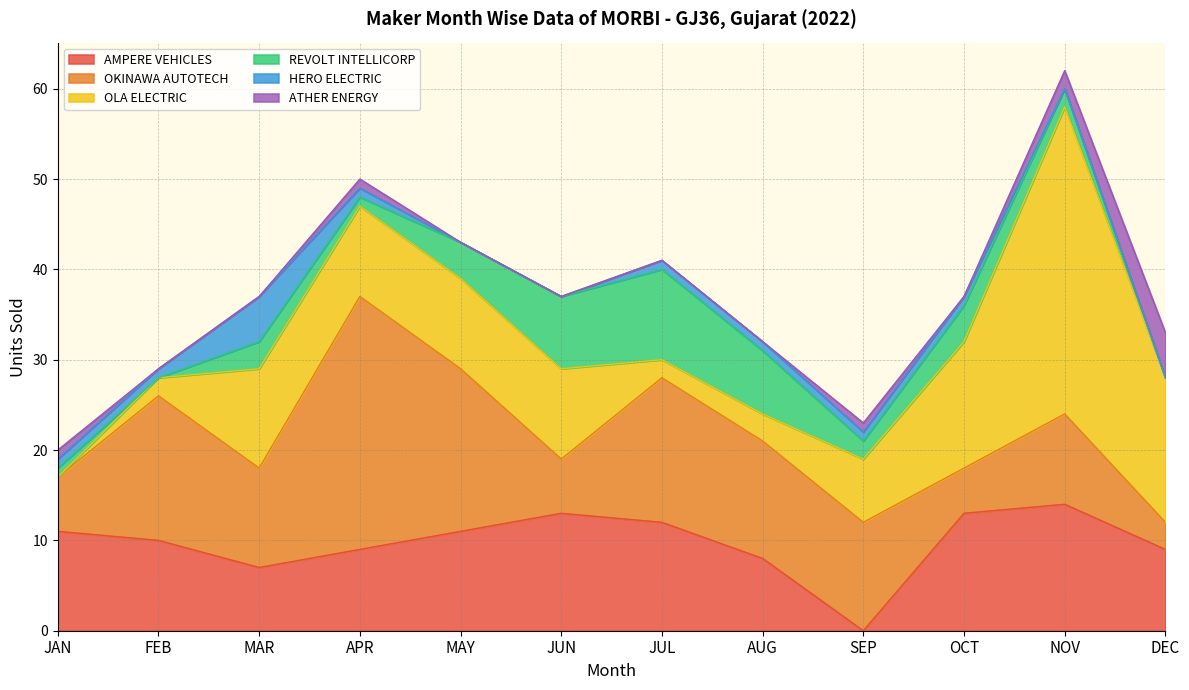

Which series has the widest spread of values?

OLA ELECTRIC